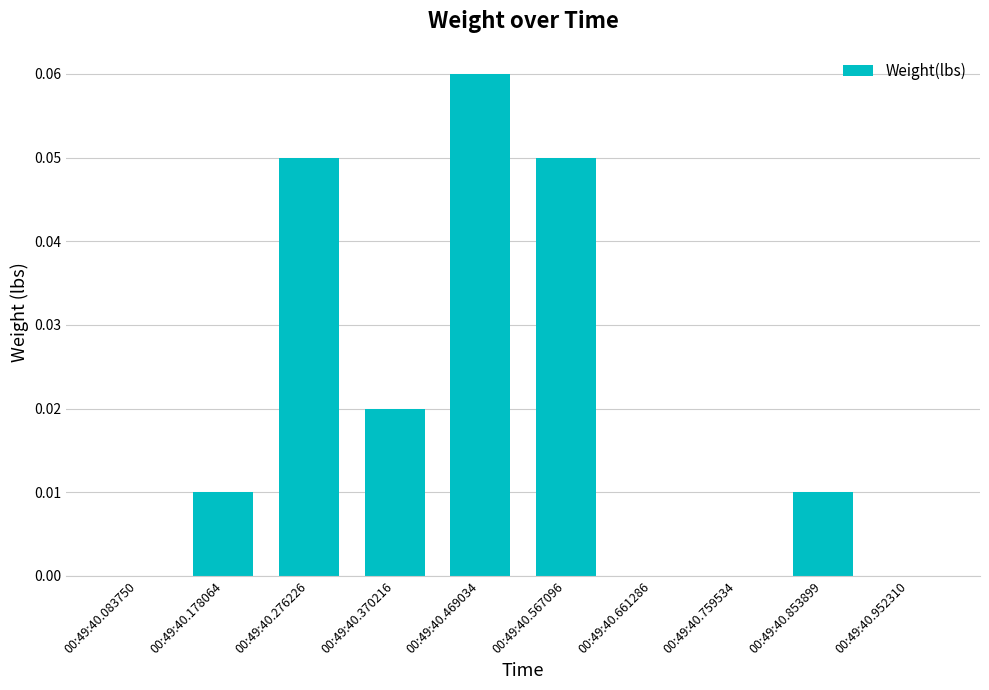

How many series are shown in this chart?

1